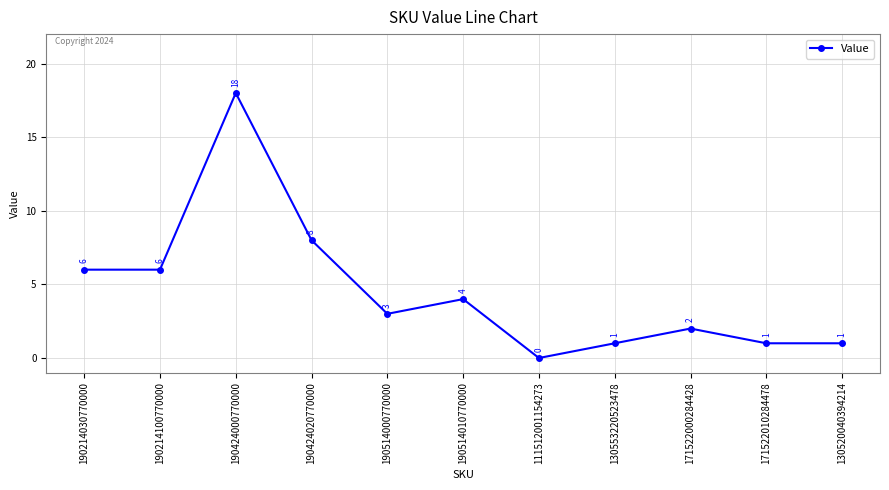

What is the value of the 4th point from the left?

8